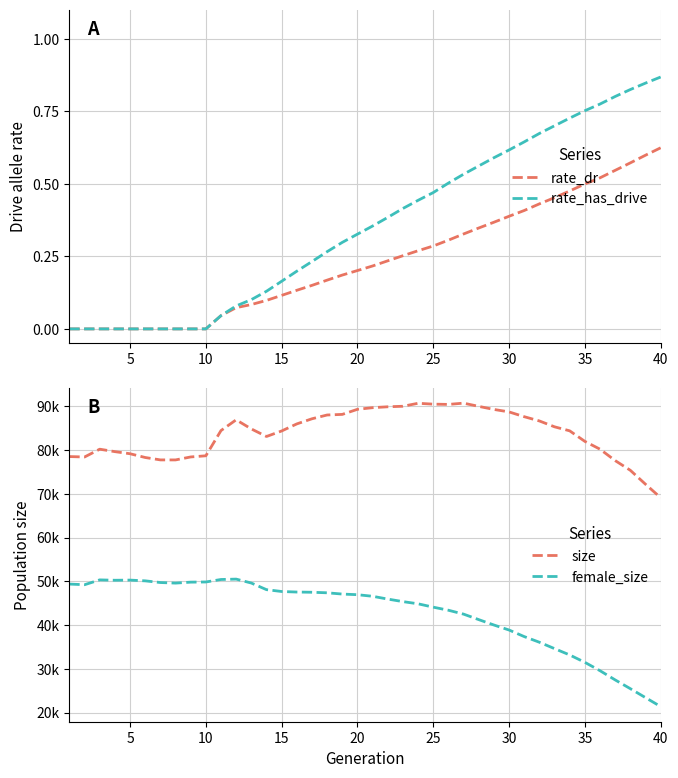

Which category has the highest value in the rate_dr series?

40